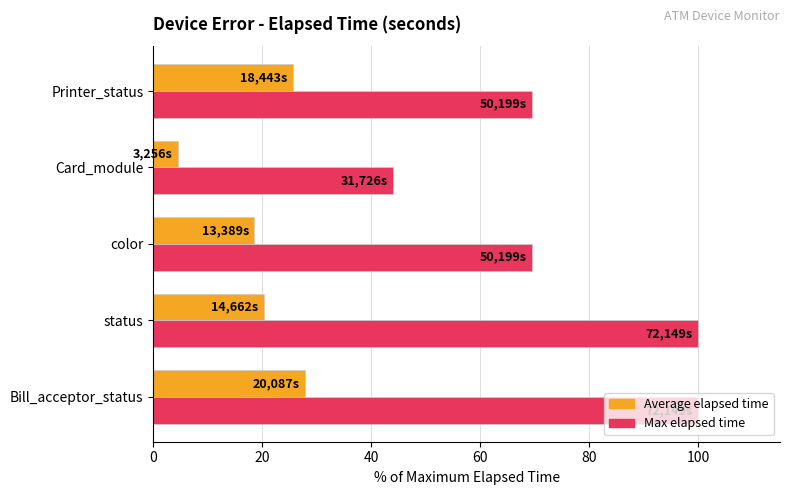

What are all the series names shown in the legend?

Average elapsed time, Max elapsed time